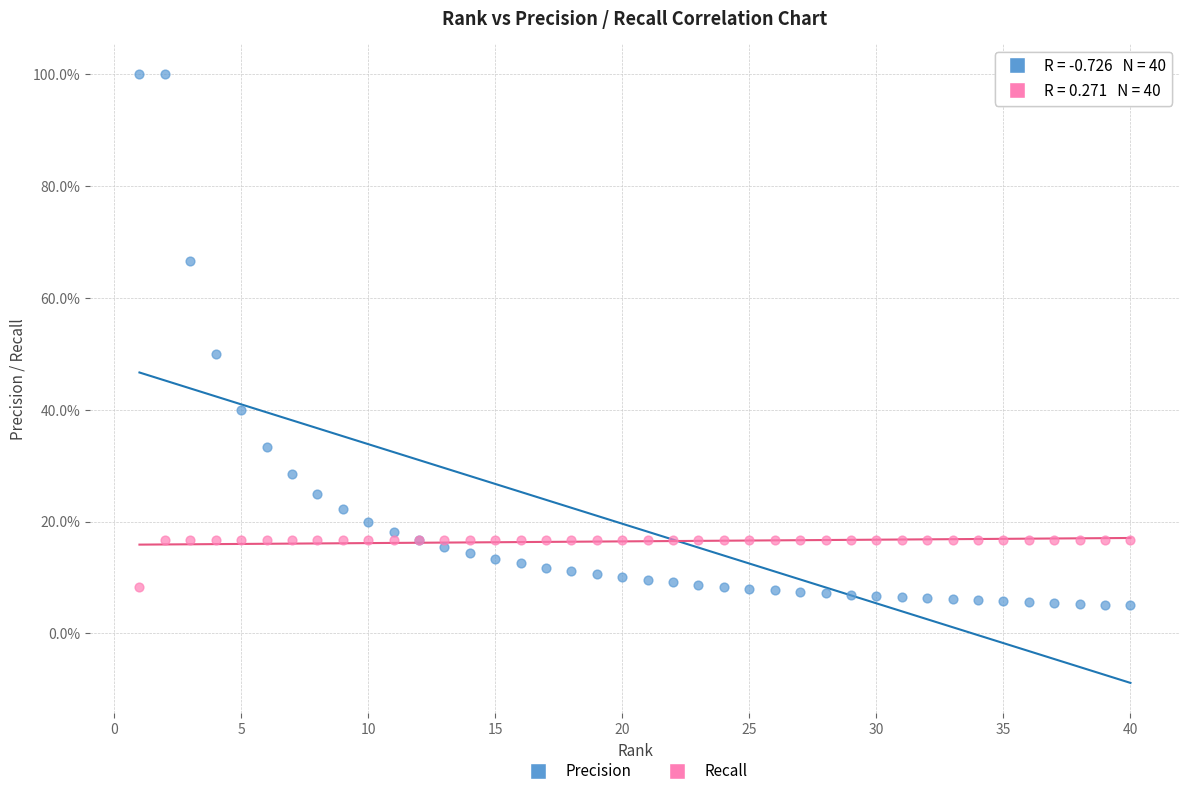

Which series contains the lowest Y value?

Precision